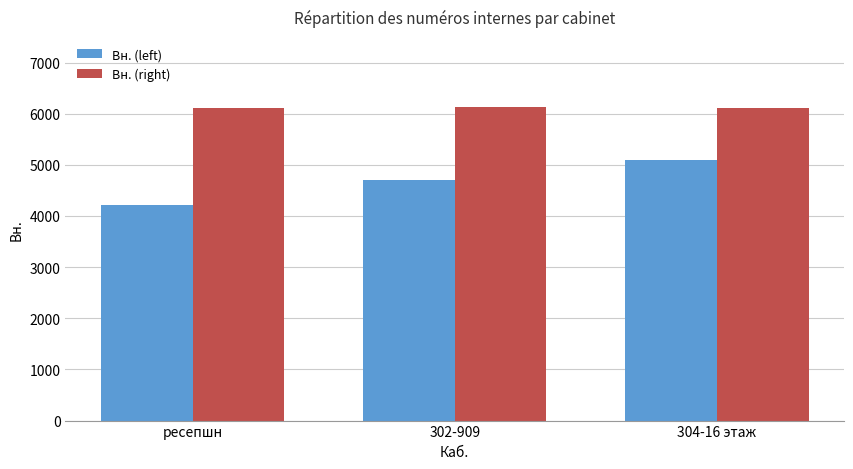

What is the value of the Вн. (right) bar at the 1st from the left?

6111